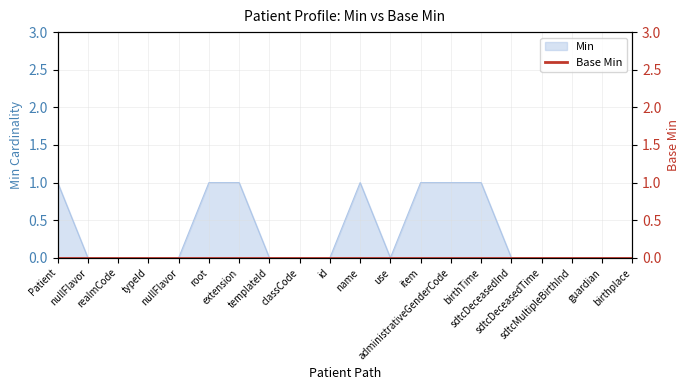

What is the sum of all values?

7